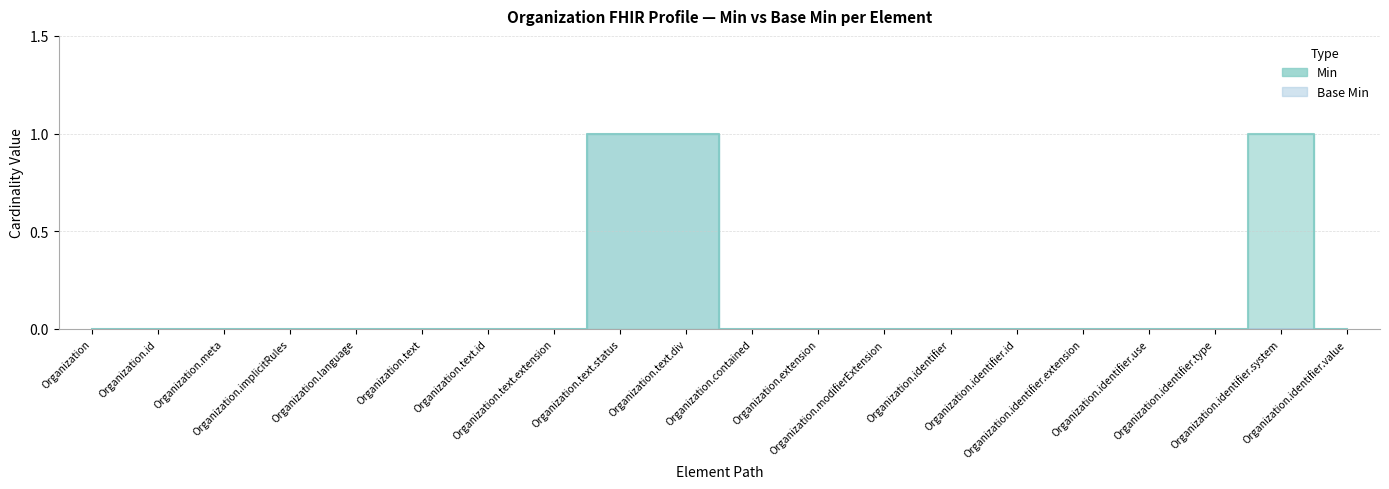

What is the label of the 18th point from the left?

Organization.identifier.type